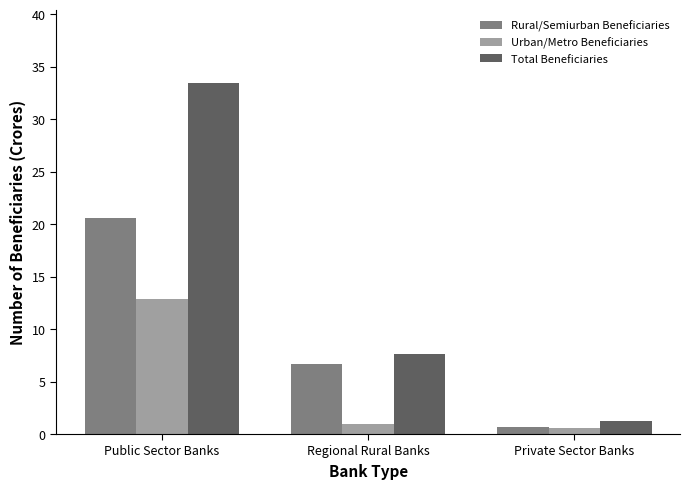

What is the label of the 1st bar from the left?

Public Sector Banks